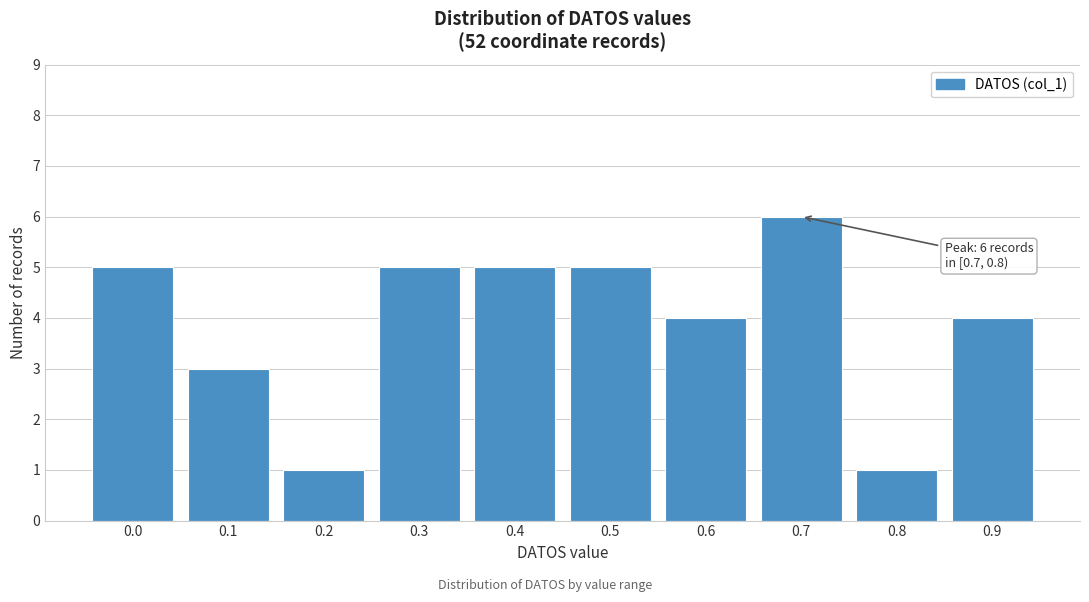

Reading right to left, what are all the values shown in this chart?

0.9=4	0.8=1	0.7=6	0.6=4	0.5=5	0.4=5	0.3=5	0.2=1	0.1=3	0.0=5